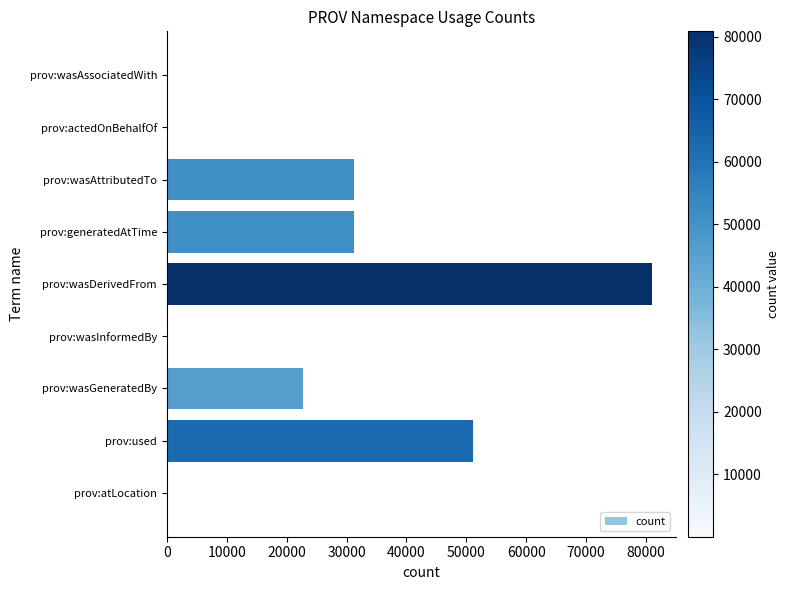

What is the sum of all values?

217835